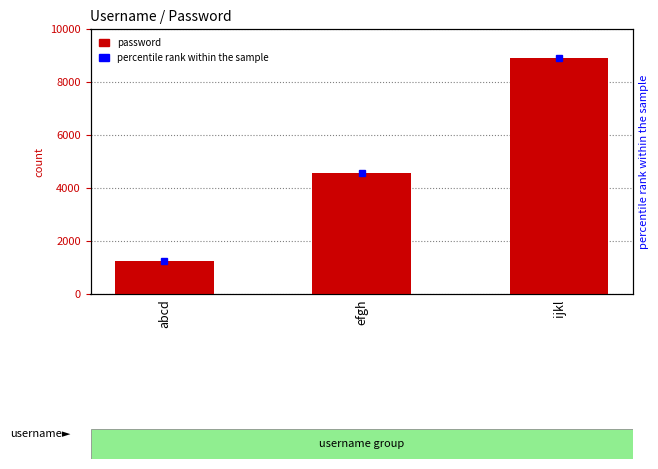

Where does the data first go above 4567?

ijkl